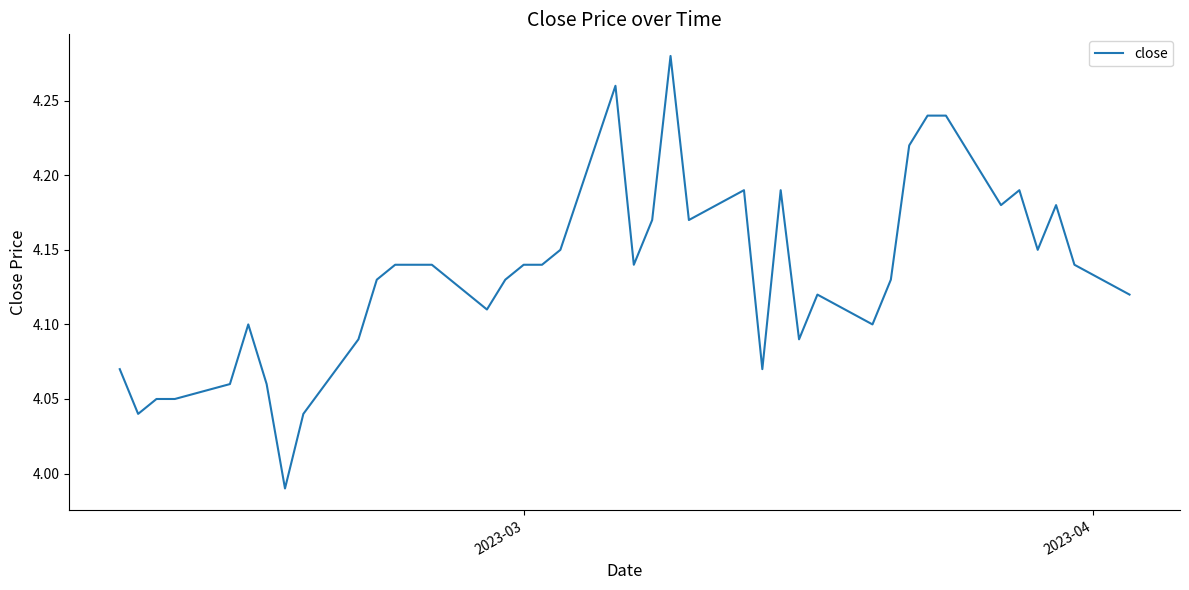

True or false: the data has more than 1 interior local peaks.

True